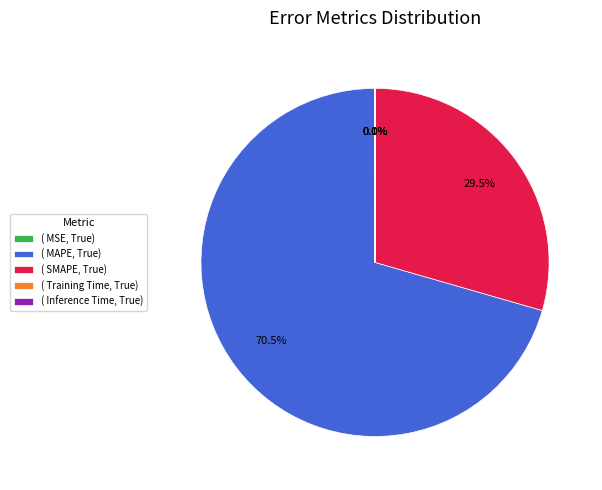

Approximately how many times larger is the value at ( MAPE, True) compared to ( SMAPE, True)?

2.4